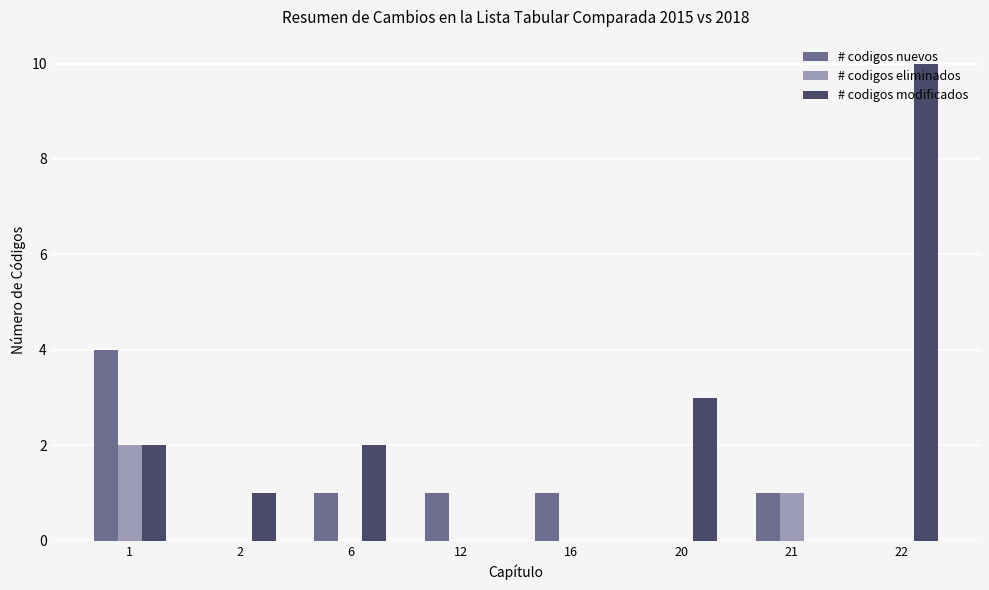

Are the bars grouped side by side (vs. stacked)?

Yes